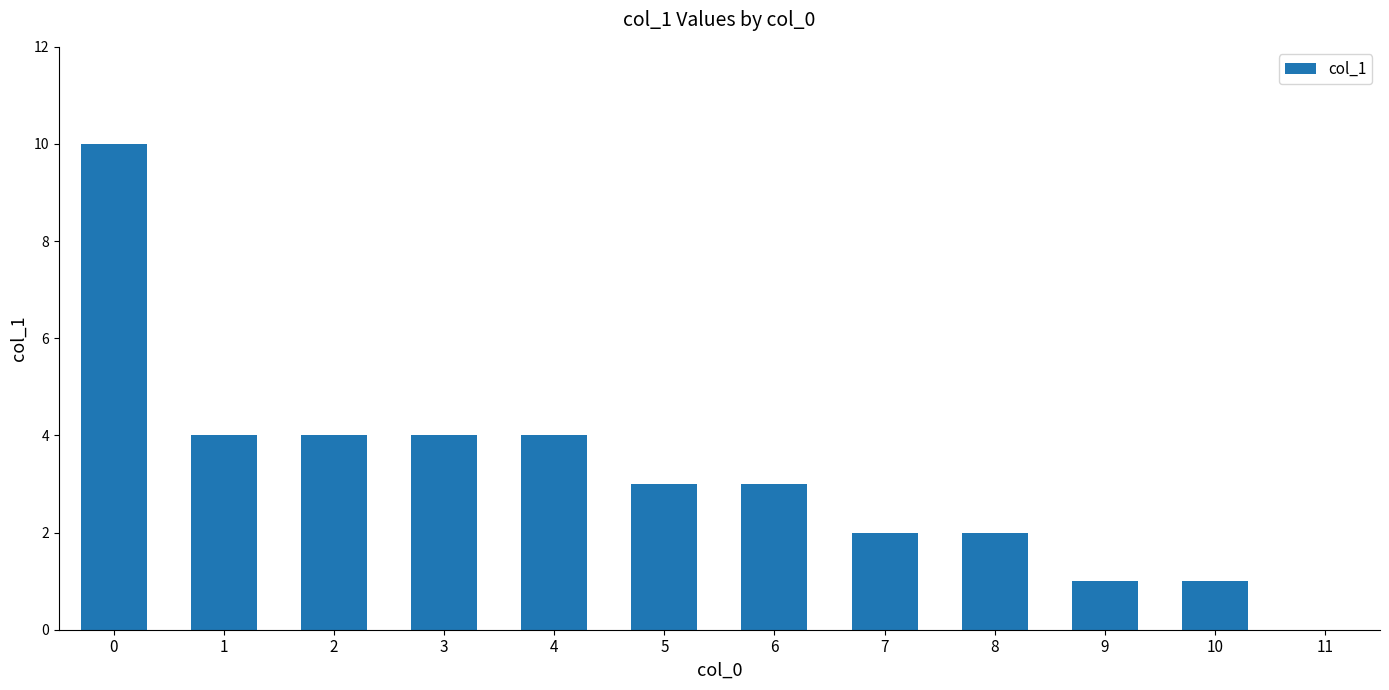

Which has a higher value, 11 or 7?

7